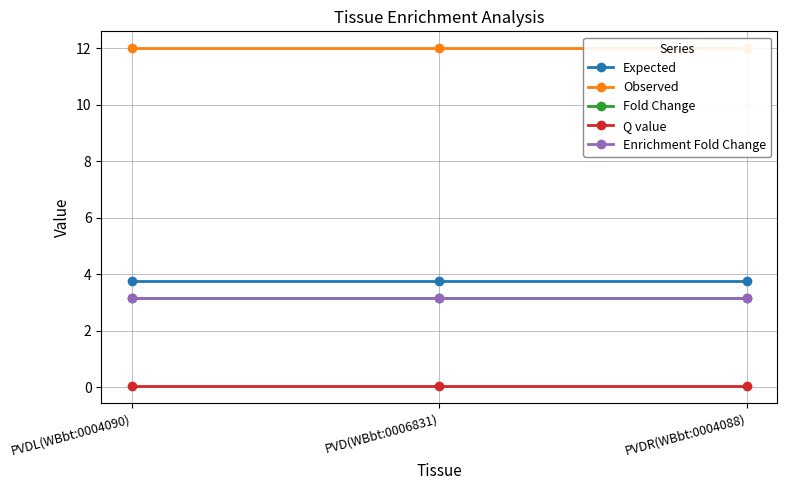

The value of Q value at PVDR(WBbt:0004088) is 0.0. True or false?

True